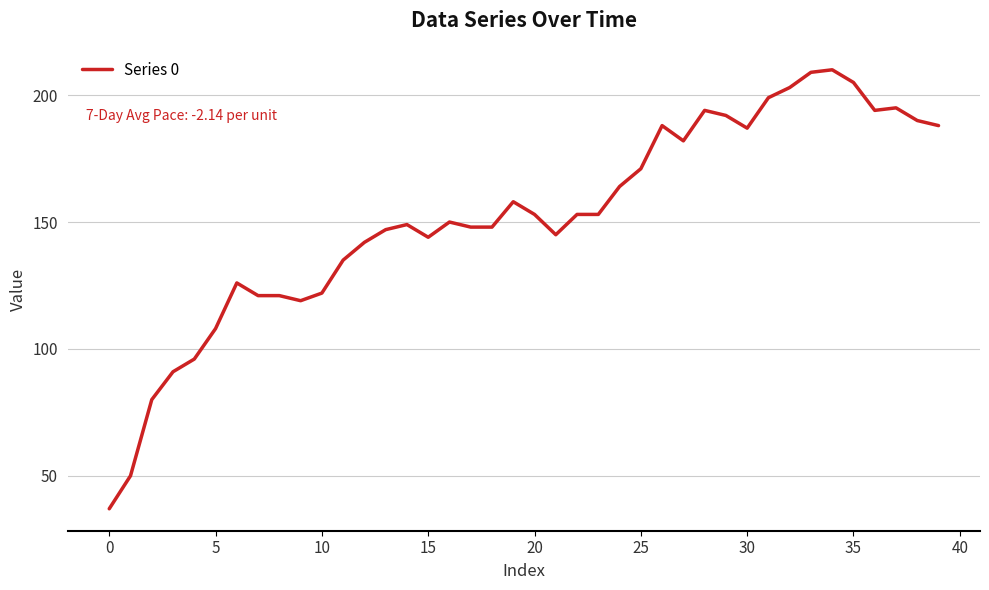

What is the maximum value shown in the chart?

210